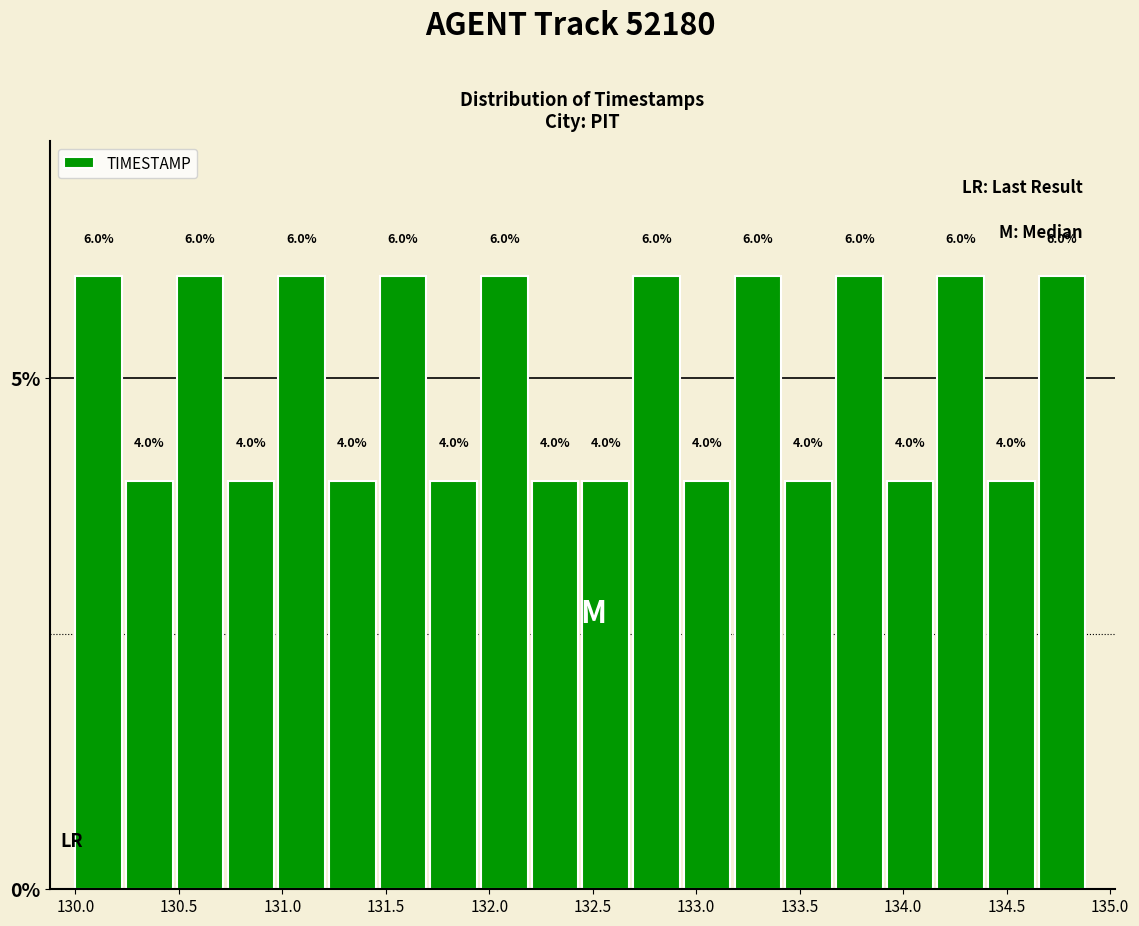

How tall is the bar that spans 133.185 to 133.430 on the x-axis? The bar edges are not printed on the chart, so give them approximately, as read against the axis.

6.0